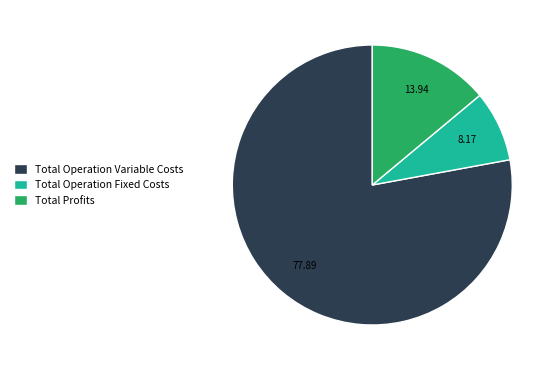

How many segments does this pie chart have?

3